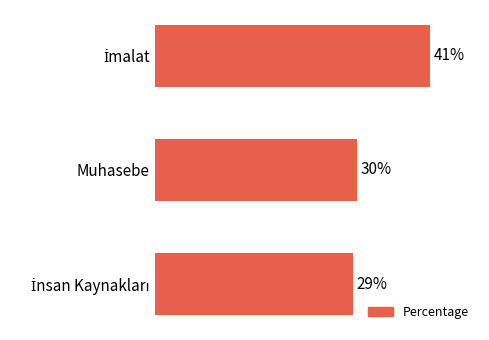

Are the bars horizontal?

Yes